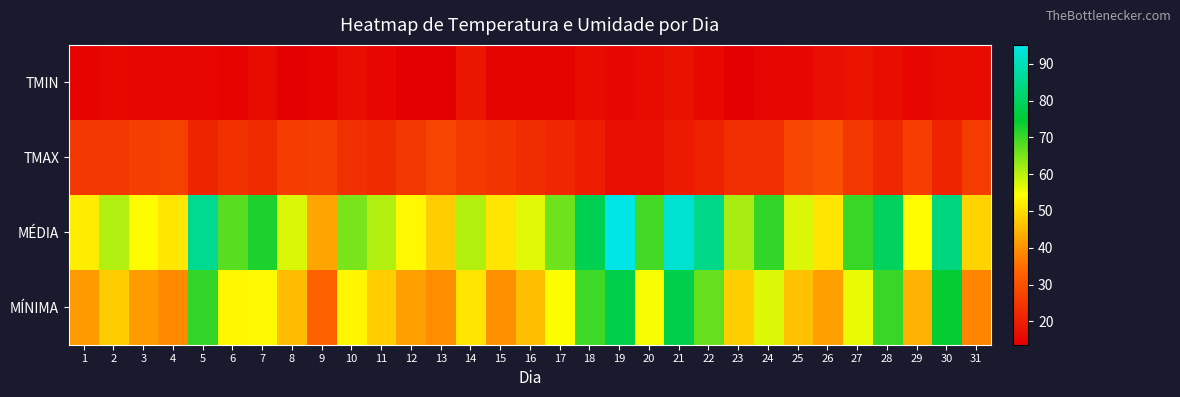

What is the total value across all series at 23?

146.2